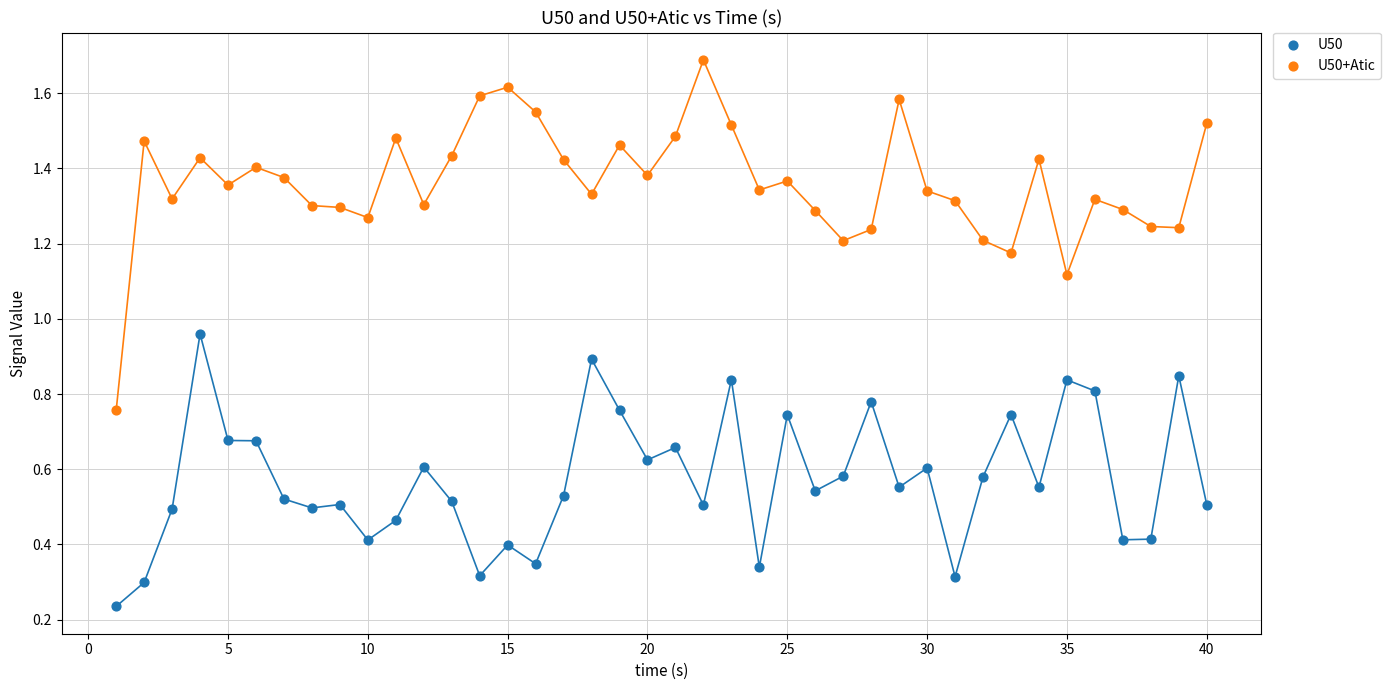

Across all data points, what is the range of X values (max minus min)?

39.0